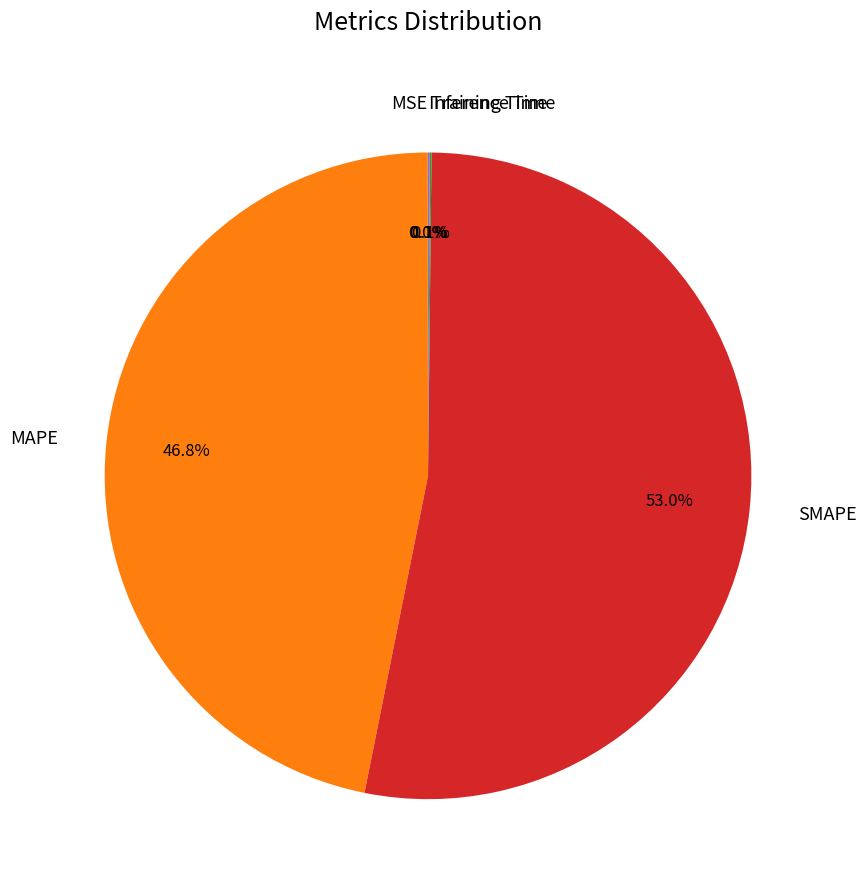

Do MAPE and SMAPE together represent more than half of the pie?

Yes